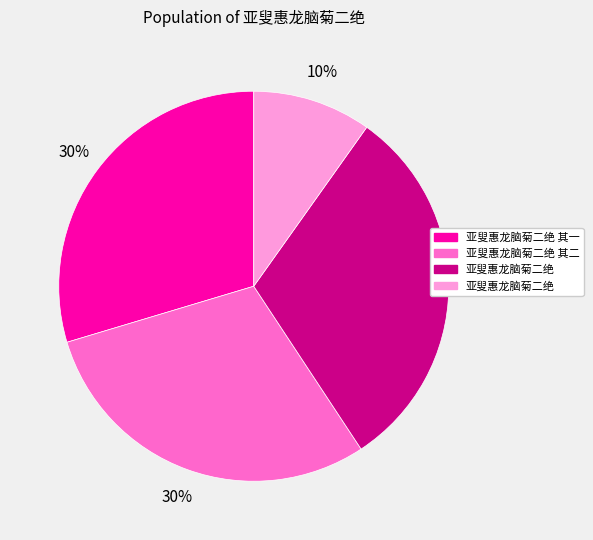

Is there a majority slice in this chart?

No